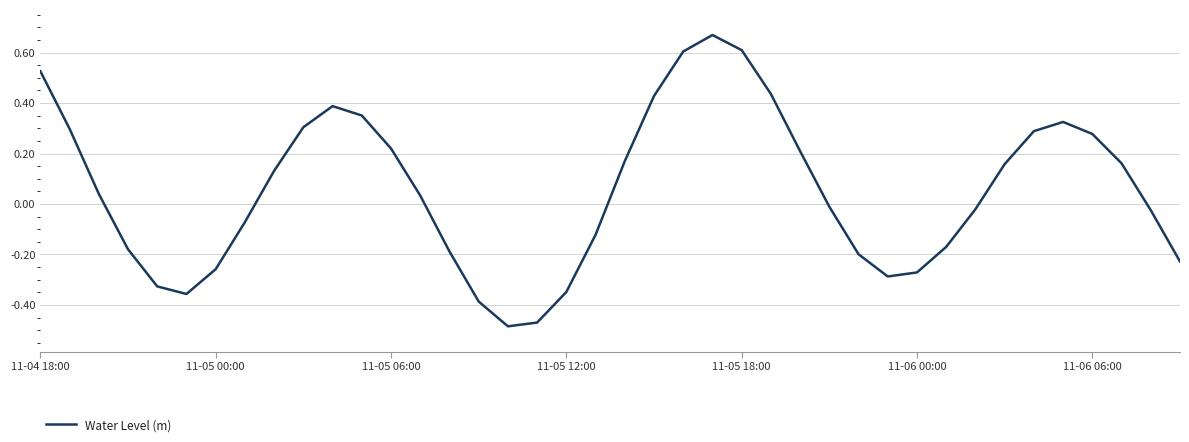

What is the difference between the maximum and minimum values?

1.2